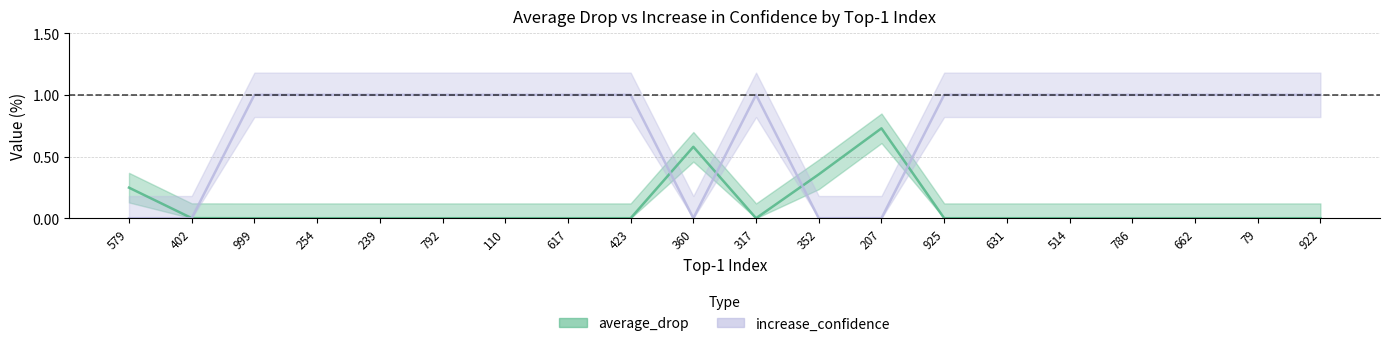

Which label corresponds to the largest value in the chart?

999